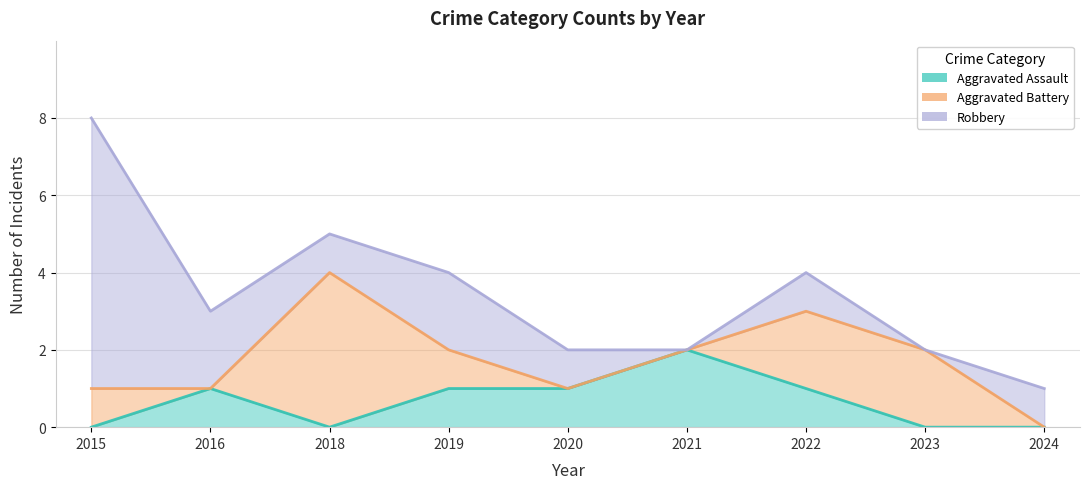

What are all the series names shown in the legend?

Aggravated Assault, Aggravated Battery, Robbery